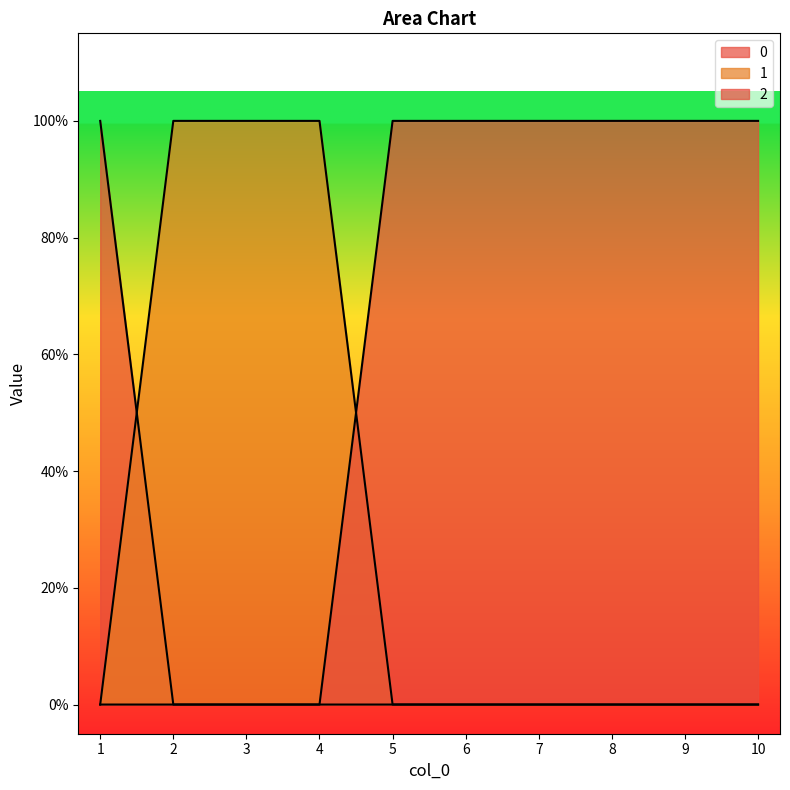

At how many categories does at least one series exceed 0?

10